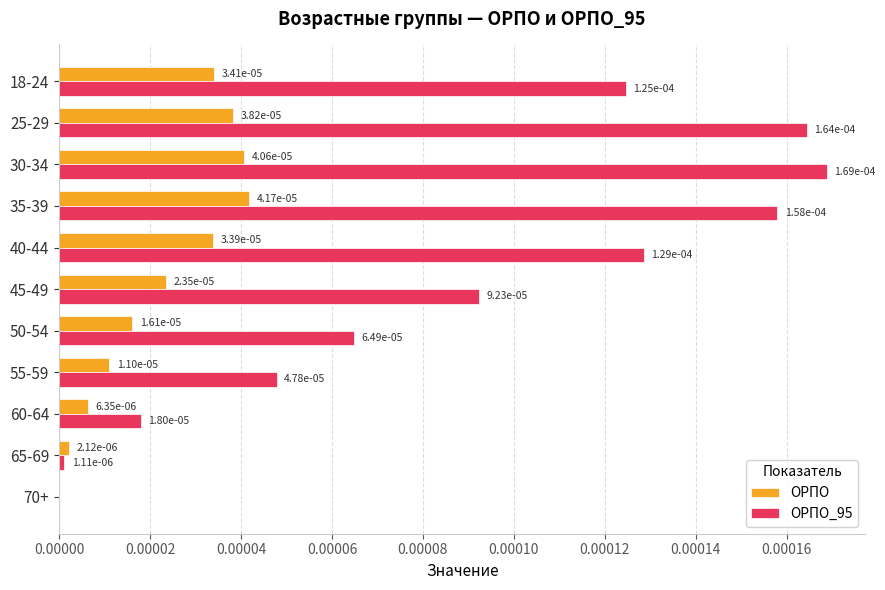

Is it true that ОРПО equals 0.0 at 30-34?

True